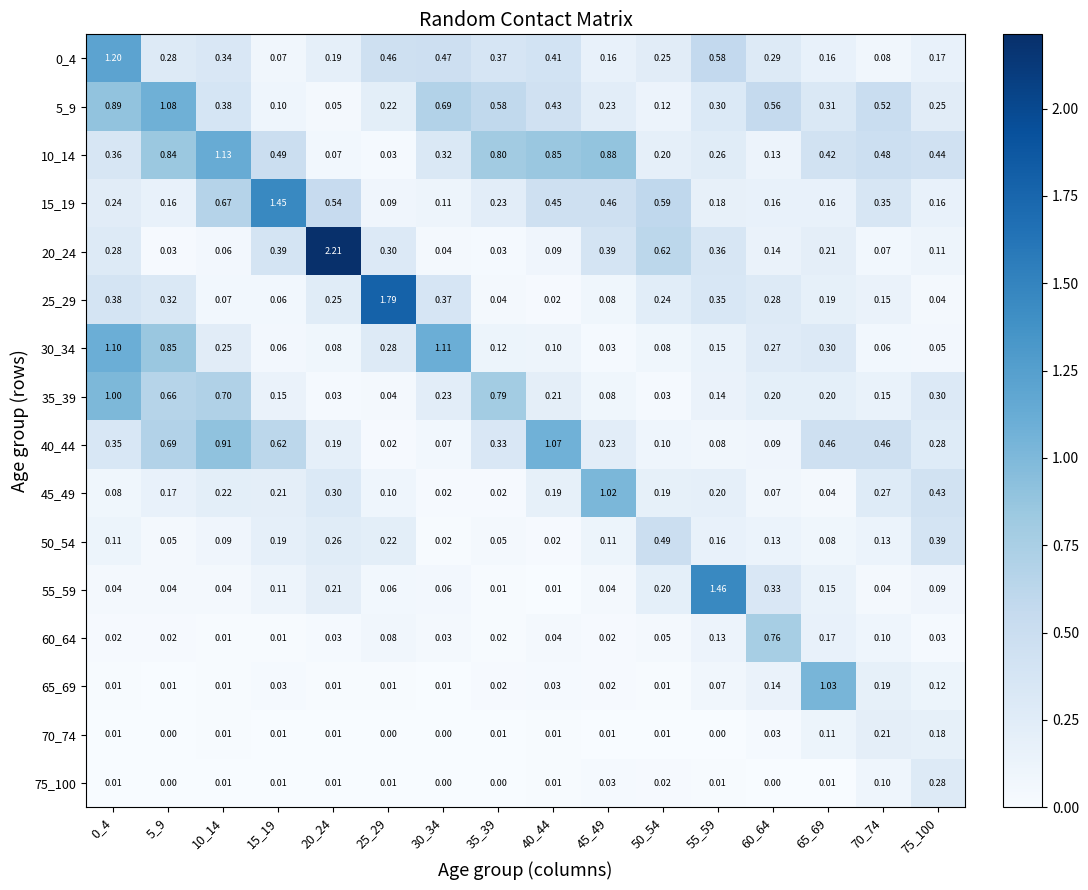

Is the value of 30_34 at 20_24 greater than the value of 55_59 at 35_39?

Yes